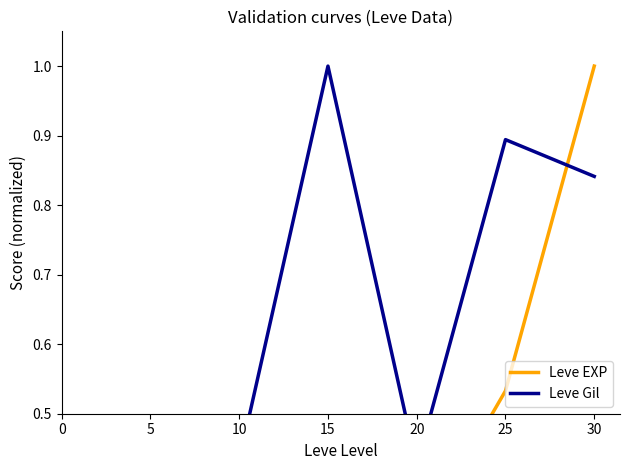

Between 10 and 15, which series saw the biggest shift?

Leve Gil